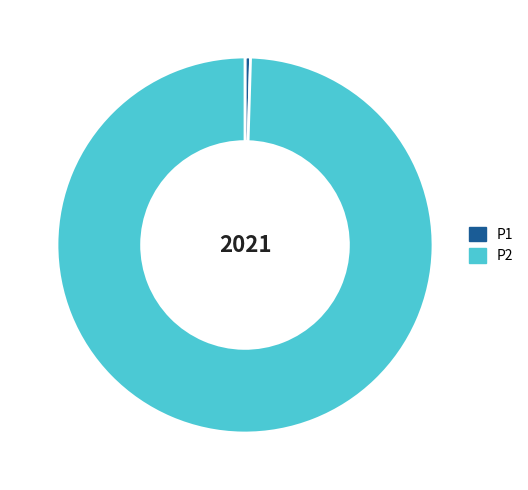

Is the sum of P2 and P1 greater than half?

Yes